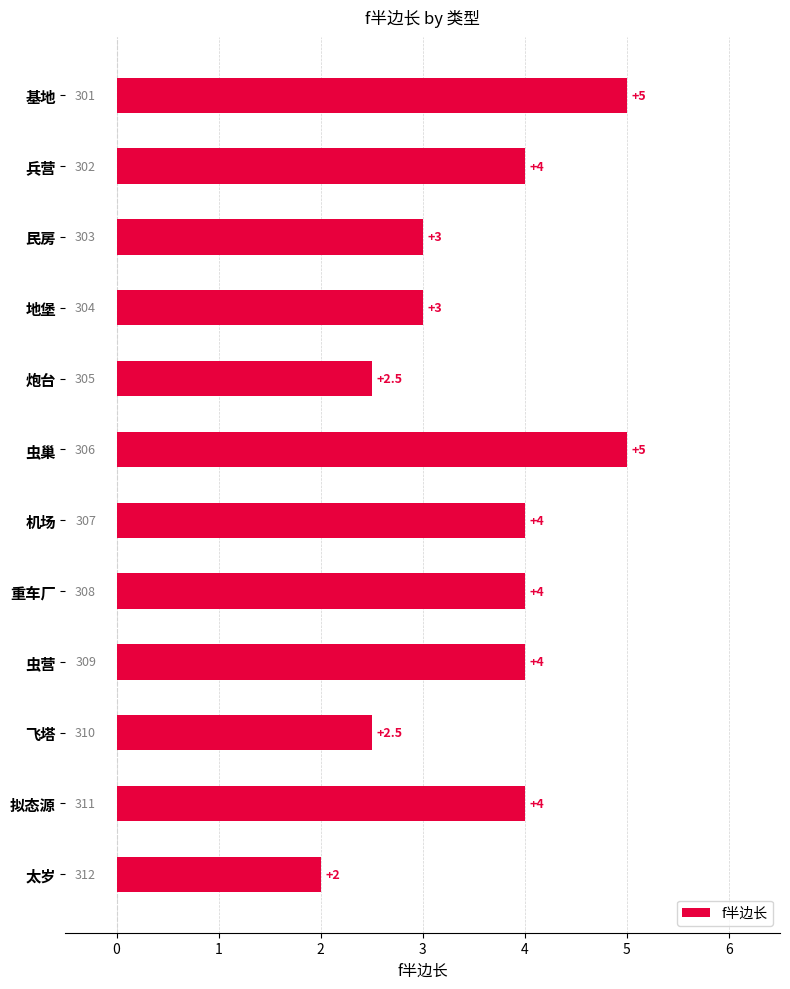

What is the difference between the maximum and minimum values?

3.0